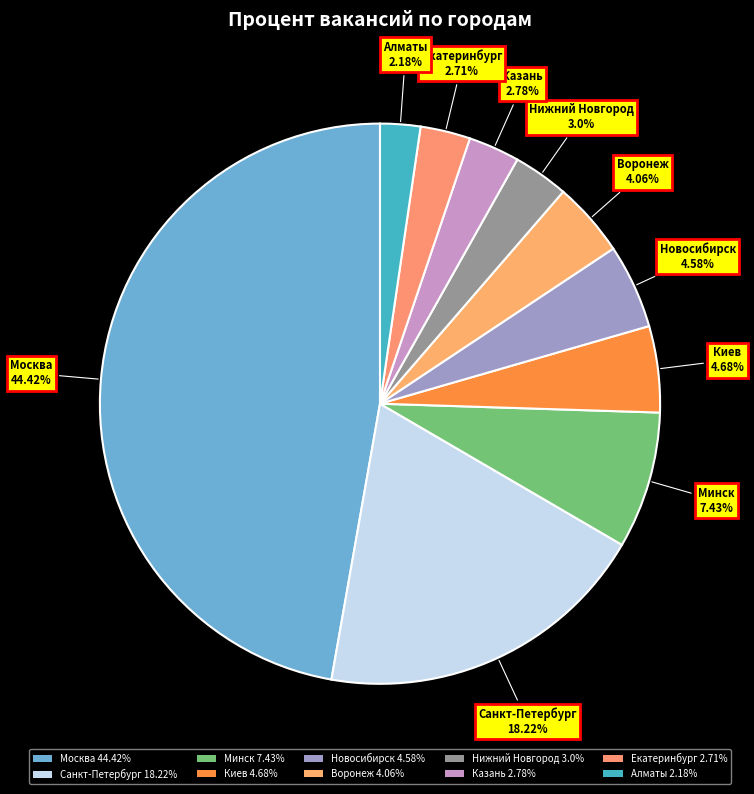

To the nearest percent, what portion does Екатеринбург represent?

3%